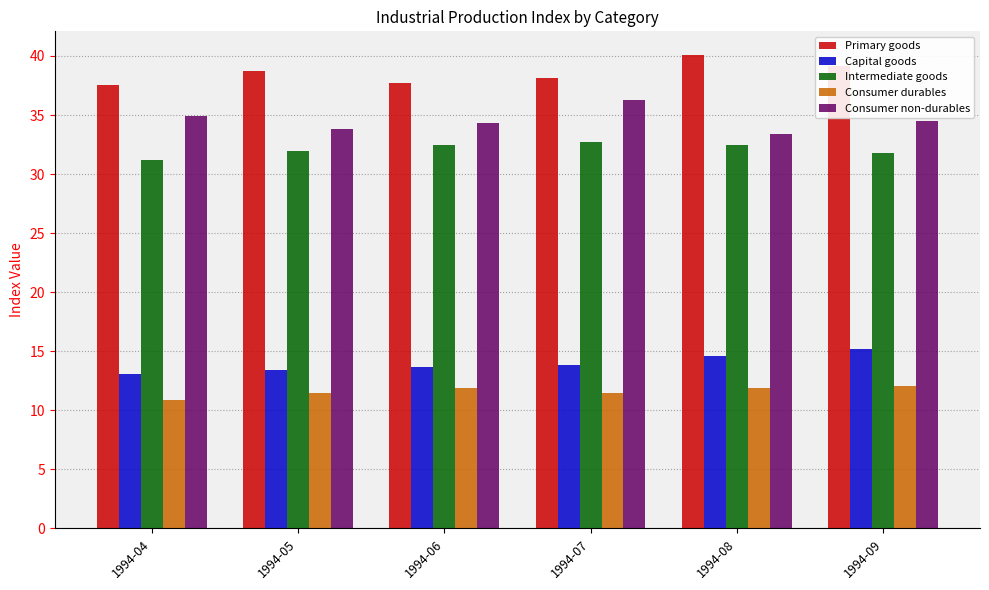

List the series in order of their peak value, highest first.

Primary goods, Consumer non-durables, Intermediate goods, Capital goods, Consumer durables